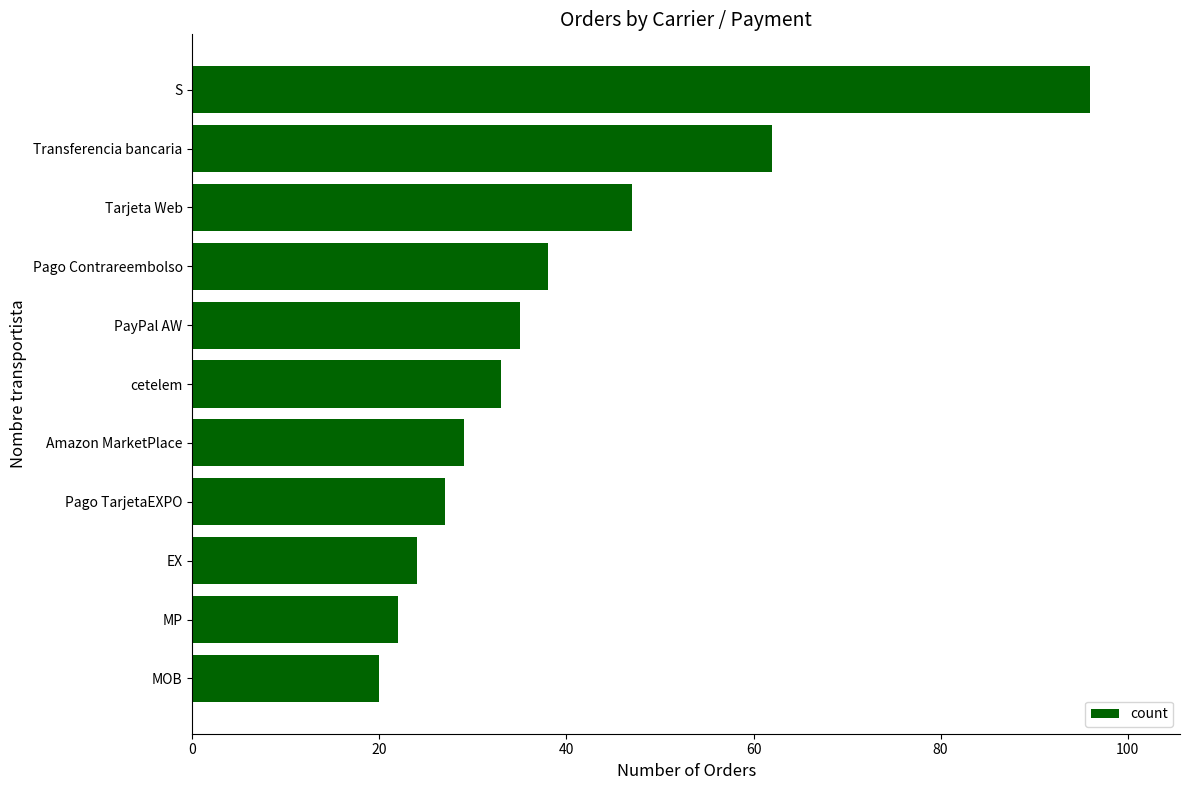

What is the sum of all values?

433